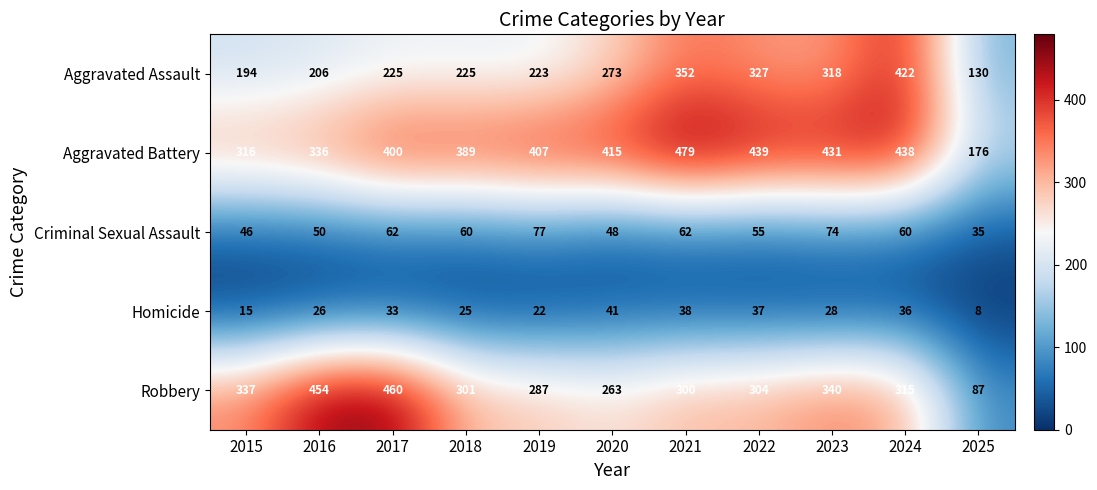

Which series has the largest total across all categories?

Aggravated Battery